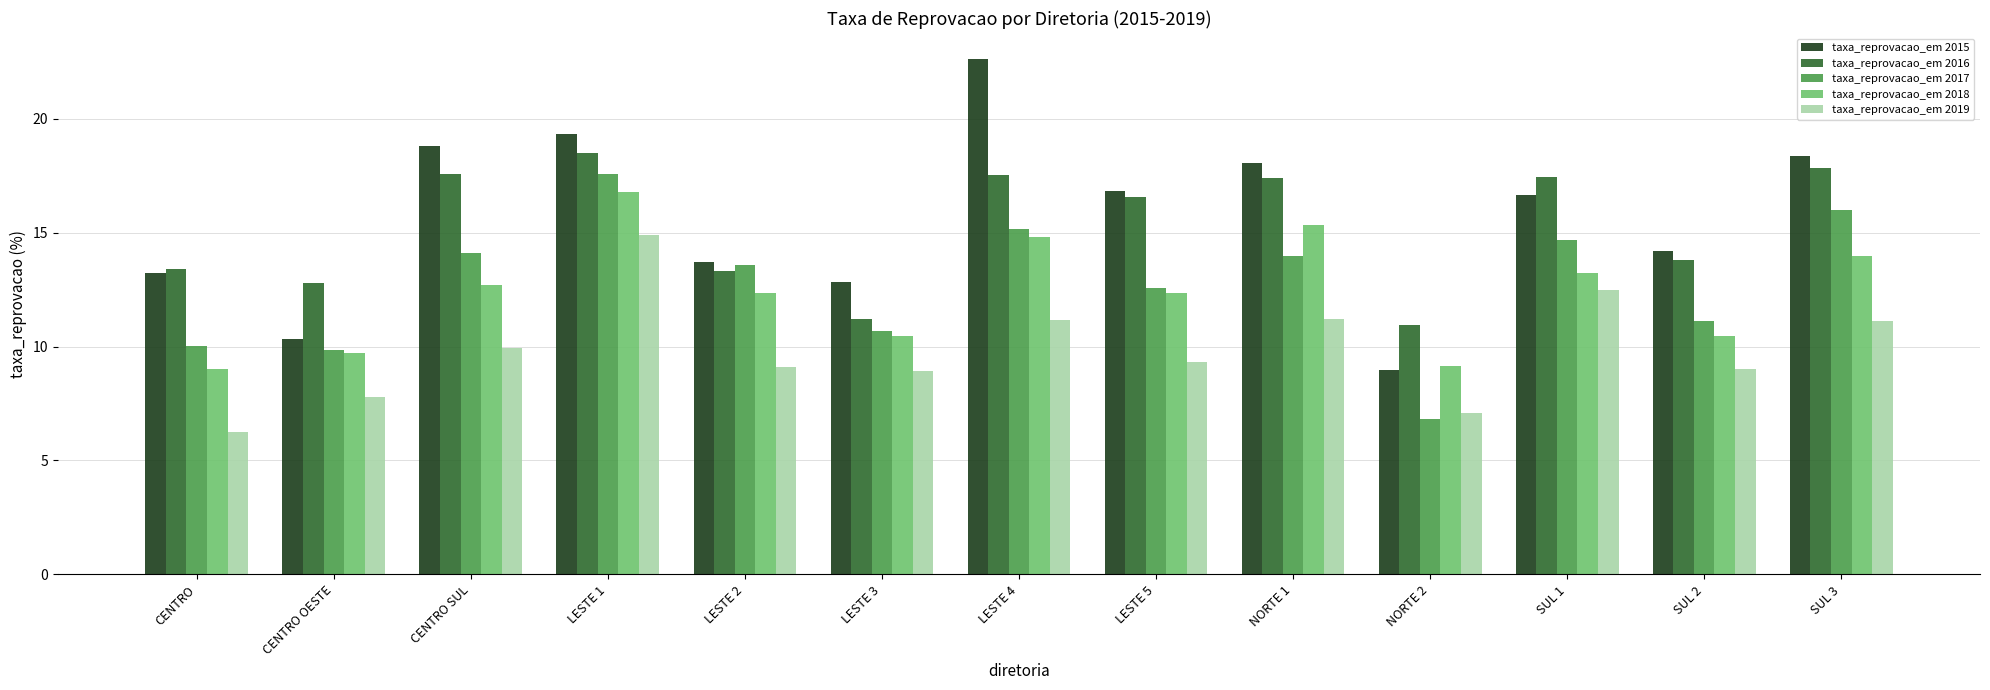

What is the difference between the maximum and minimum values in the taxa_reprovacao_em 2016 series?

7.6